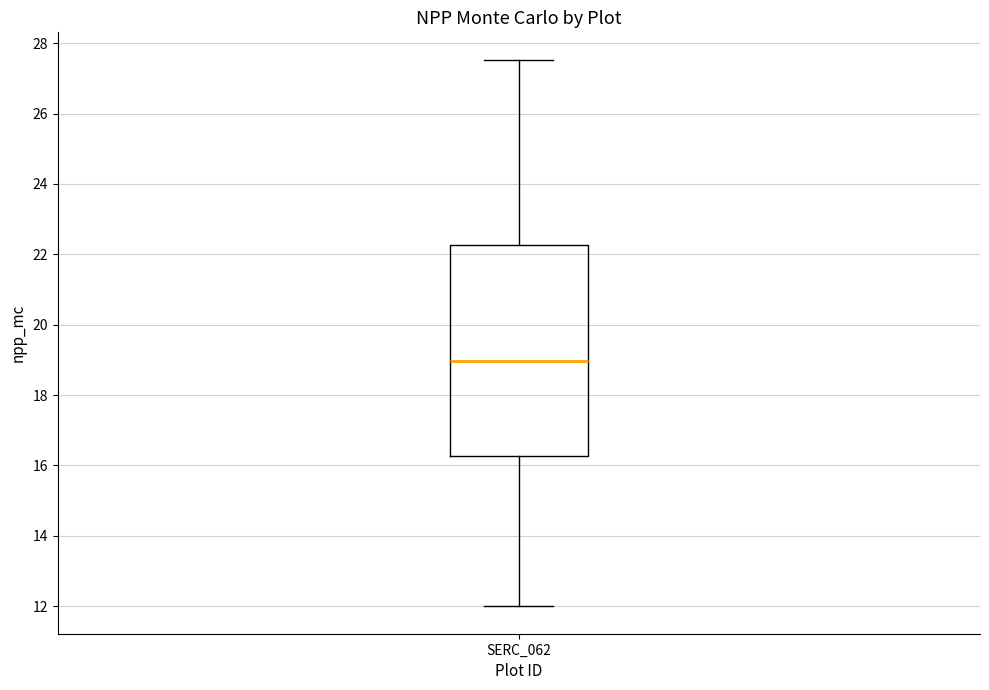

Transcribe this box plot: give where the median line is, the range the box spans, and where the two whiskers end, as read against the y-axis. The values are not printed on the chart, so give them approximately, as read against the axis.

median 19.0, box 16.2 to 22.2, whiskers 12.0 to 27.6